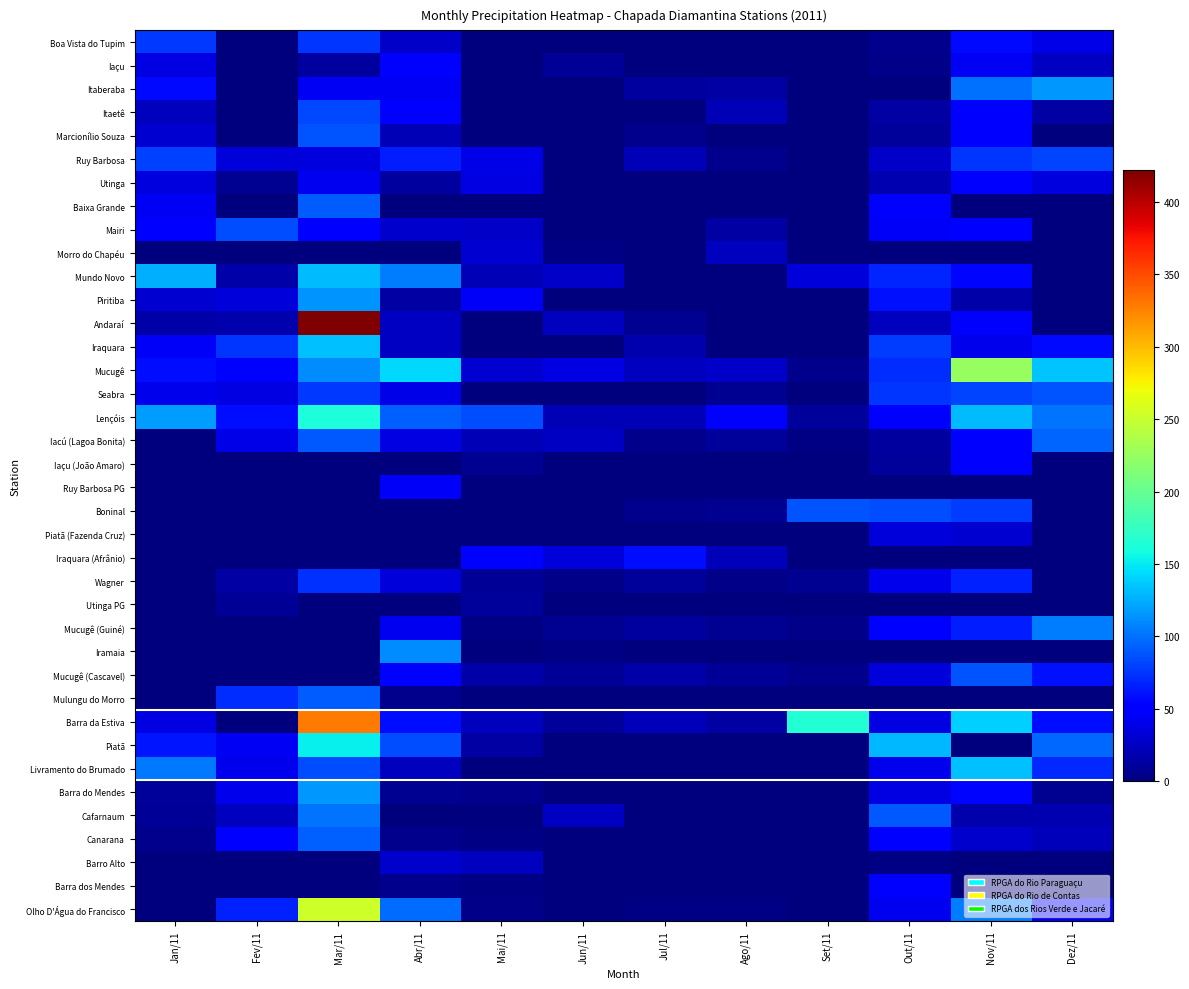

Reading right to left, transcribe all the data shown in this chart.

Boa Vista do Tupim: Dez/11=38.3	Nov/11=56.4	Out/11=5.5	Set/11=0.0	Ago/11=0.0	Jul/11=0.0	Jun/11=0.0	Mai/11=0.0	Abr/11=27.0	Mar/11=75.6	Fev/11=0.0	Jan/11=76.1
Iaçu: Dez/11=26.2	Nov/11=44.0	Out/11=4.8	Set/11=0.0	Ago/11=0.0	Jul/11=0.0	Jun/11=9.0	Mai/11=0.0	Abr/11=54.0	Mar/11=12.5	Fev/11=0.0	Jan/11=36.3
Itaberaba: Dez/11=116.4	Nov/11=99.2	Out/11=0.0	Set/11=0.0	Ago/11=13.7	Jul/11=12.4	Jun/11=0.0	Mai/11=0.0	Abr/11=44.5	Mar/11=44.5	Fev/11=0.0	Jan/11=56.2
Itaetê: Dez/11=14.4	Nov/11=53.8	Out/11=14.0	Set/11=0.0	Ago/11=21.0	Jul/11=0.0	Jun/11=0.0	Mai/11=0.0	Abr/11=51.5	Mar/11=82.5	Fev/11=0.0	Jan/11=23.4
Marcionílio Souza: Dez/11=0.0	Nov/11=50.0	Out/11=10.0	Set/11=0.0	Ago/11=0.0	Jul/11=5.0	Jun/11=0.0	Mai/11=0.0	Abr/11=20.0	Mar/11=89.0	Fev/11=0.0	Jan/11=30.0
Ruy Barbosa: Dez/11=81.0	Nov/11=75.0	Out/11=27.0	Set/11=0.0	Ago/11=5.0	Jul/11=20.0	Jun/11=0.0	Mai/11=39.0	Abr/11=65.0	Mar/11=36.0	Fev/11=34.0	Jan/11=80.0
Utinga: Dez/11=35.5	Nov/11=54.0	Out/11=19.5	Set/11=0.0	Ago/11=0.0	Jul/11=0.0	Jun/11=0.0	Mai/11=37.5	Abr/11=12.5	Mar/11=42.5	Fev/11=8.0	Jan/11=35.0
Baixa Grande: Dez/11=0.0	Nov/11=0.0	Out/11=50.0	Set/11=0.0	Ago/11=0.0	Jul/11=0.0	Jun/11=0.0	Mai/11=0.0	Abr/11=0.0	Mar/11=92.0	Fev/11=0.0	Jan/11=44.0
Mairi: Dez/11=0.0	Nov/11=48.9	Out/11=45.7	Set/11=0.0	Ago/11=13.8	Jul/11=0.0	Jun/11=0.0	Mai/11=26.6	Abr/11=29.0	Mar/11=53.0	Fev/11=84.3	Jan/11=54.1
Morro do Chapéu: Dez/11=0.0	Nov/11=0.0	Out/11=0.0	Set/11=0.0	Ago/11=24.5	Jul/11=0.0	Jun/11=1.7	Mai/11=30.3	Abr/11=0.0	Mar/11=0.0	Fev/11=0.0	Jan/11=0.0
Mundo Novo: Dez/11=0.0	Nov/11=55.2	Out/11=69.1	Set/11=34.4	Ago/11=0.0	Jul/11=0.0	Jun/11=27.5	Mai/11=20.0	Abr/11=105.0	Mar/11=131.5	Fev/11=15.5	Jan/11=126.5
Piritiba: Dez/11=0.0	Nov/11=15.5	Out/11=59.8	Set/11=0.0	Ago/11=0.5	Jul/11=0.0	Jun/11=0.3	Mai/11=45.0	Abr/11=14.1	Mar/11=115.3	Fev/11=33.0	Jan/11=30.0
Andaraí: Dez/11=0.0	Nov/11=48.0	Out/11=23.6	Set/11=0.0	Ago/11=0.0	Jul/11=8.0	Jun/11=24.0	Mai/11=0.0	Abr/11=26.2	Mar/11=422.0	Fev/11=17.0	Jan/11=16.0
Iraquara: Dez/11=57.3	Nov/11=39.8	Out/11=78.5	Set/11=0.0	Ago/11=0.0	Jul/11=16.7	Jun/11=0.0	Mai/11=0.0	Abr/11=24.8	Mar/11=132.2	Fev/11=74.4	Jan/11=45.0
Mucugê: Dez/11=135.1	Nov/11=225.2	Out/11=71.1	Set/11=6.0	Ago/11=26.8	Jul/11=24.1	Jun/11=36.8	Mai/11=30.2	Abr/11=142.7	Mar/11=111.6	Fev/11=49.9	Jan/11=59.3
Seabra: Dez/11=88.3	Nov/11=81.7	Out/11=75.0	Set/11=0.0	Ago/11=7.0	Jul/11=0.0	Jun/11=0.0	Mai/11=0.0	Abr/11=39.0	Mar/11=77.0	Fev/11=37.0	Jan/11=41.0
Lençóis: Dez/11=102.2	Nov/11=130.6	Out/11=50.0	Set/11=10.4	Ago/11=52.2	Jul/11=20.8	Jun/11=20.6	Mai/11=85.4	Abr/11=92.6	Mar/11=162.2	Fev/11=58.4	Jan/11=117.6
Iacú (Lagoa Bonita): Dez/11=95.2	Nov/11=47.8	Out/11=13.0	Set/11=3.2	Ago/11=11.0	Jul/11=5.8	Jun/11=24.8	Mai/11=20.2	Abr/11=37.5	Mar/11=90.5	Fev/11=39.2	Jan/11=0.0
Iaçu (João Amaro): Dez/11=0.0	Nov/11=53.8	Out/11=10.0	Set/11=0.0	Ago/11=0.0	Jul/11=0.0	Jun/11=0.0	Mai/11=7.2	Abr/11=0.0	Mar/11=0.0	Fev/11=0.0	Jan/11=0.0
Ruy Barbosa PG: Dez/11=0.0	Nov/11=0.0	Out/11=0.0	Set/11=0.0	Ago/11=0.0	Jul/11=0.0	Jun/11=0.0	Mai/11=0.0	Abr/11=45.5	Mar/11=0.0	Fev/11=0.0	Jan/11=0.0
Boninal: Dez/11=0.0	Nov/11=79.0	Out/11=84.2	Set/11=88.5	Ago/11=6.8	Jul/11=5.0	Jun/11=0.0	Mai/11=0.0	Abr/11=0.0	Mar/11=0.0	Fev/11=0.0	Jan/11=0.0
Piatã (Fazenda Cruz): Dez/11=0.0	Nov/11=31.2	Out/11=34.0	Set/11=0.0	Ago/11=0.0	Jul/11=0.0	Jun/11=0.0	Mai/11=0.0	Abr/11=0.0	Mar/11=0.0	Fev/11=0.0	Jan/11=0.0
Iraquara (Afrânio): Dez/11=0.0	Nov/11=0.0	Out/11=0.0	Set/11=0.0	Ago/11=21.8	Jul/11=58.2	Jun/11=34.5	Mai/11=49.5	Abr/11=0.0	Mar/11=0.0	Fev/11=0.0	Jan/11=0.0
Wagner: Dez/11=0.0	Nov/11=67.0	Out/11=40.2	Set/11=6.8	Ago/11=4.5	Jul/11=10.8	Jun/11=4.5	Mai/11=9.8	Abr/11=33.5	Mar/11=74.0	Fev/11=13.8	Jan/11=0.0
Utinga PG: Dez/11=0.0	Nov/11=0.0	Out/11=0.0	Set/11=0.0	Ago/11=0.0	Jul/11=0.0	Jun/11=0.0	Mai/11=10.0	Abr/11=0.0	Mar/11=0.0	Fev/11=9.8	Jan/11=0.0
Mucugê (Guiné): Dez/11=104.5	Nov/11=64.5	Out/11=53.0	Set/11=4.8	Ago/11=7.0	Jul/11=11.8	Jun/11=6.8	Mai/11=3.2	Abr/11=41.5	Mar/11=0.0	Fev/11=0.0	Jan/11=0.0
Iramaia: Dez/11=0.0	Nov/11=0.0	Out/11=0.0	Set/11=0.0	Ago/11=0.0	Jul/11=0.0	Jun/11=2.0	Mai/11=1.0	Abr/11=111.2	Mar/11=0.0	Fev/11=0.0	Jan/11=0.0
Mucugê (Cascavel): Dez/11=59.5	Nov/11=87.8	Out/11=34.2	Set/11=5.5	Ago/11=8.2	Jul/11=16.2	Jun/11=9.5	Mai/11=15.0	Abr/11=53.5	Mar/11=0.0	Fev/11=0.0	Jan/11=0.0
Mulungu do Morro: Dez/11=0.0	Nov/11=0.0	Out/11=0.0	Set/11=0.0	Ago/11=0.0	Jul/11=0.0	Jun/11=0.0	Mai/11=0.2	Abr/11=5.0	Mar/11=92.0	Fev/11=71.0	Jan/11=0.0
Barra da Estiva: Dez/11=58.2	Nov/11=139.3	Out/11=37.6	Set/11=165.4	Ago/11=14.3	Jul/11=22.6	Jun/11=11.1	Mai/11=24.2	Abr/11=58.6	Mar/11=329.1	Fev/11=0.0	Jan/11=36.3
Piatã: Dez/11=96.4	Nov/11=0.0	Out/11=130.0	Set/11=0.0	Ago/11=0.0	Jul/11=0.0	Jun/11=0.0	Mai/11=14.4	Abr/11=84.2	Mar/11=151.8	Fev/11=44.4	Jan/11=61.7
Livramento do Brumado: Dez/11=70.2	Nov/11=132.7	Out/11=40.6	Set/11=0.0	Ago/11=0.0	Jul/11=0.0	Jun/11=0.0	Mai/11=0.0	Abr/11=23.3	Mar/11=84.3	Fev/11=40.3	Jan/11=102.5
Barra do Mendes: Dez/11=8.0	Nov/11=55.0	Out/11=37.0	Set/11=0.0	Ago/11=0.0	Jul/11=0.0	Jun/11=0.0	Mai/11=5.0	Abr/11=7.0	Mar/11=116.8	Fev/11=40.5	Jan/11=11.0
Cafarnaum: Dez/11=19.0	Nov/11=17.0	Out/11=90.5	Set/11=0.0	Ago/11=0.0	Jul/11=0.0	Jun/11=25.0	Mai/11=0.0	Abr/11=1.0	Mar/11=101.6	Fev/11=24.4	Jan/11=9.0
Canarana: Dez/11=22.6	Nov/11=29.3	Out/11=52.6	Set/11=0.0	Ago/11=0.0	Jul/11=0.0	Jun/11=0.0	Mai/11=2.0	Abr/11=6.4	Mar/11=93.1	Fev/11=49.3	Jan/11=6.2
Barro Alto: Dez/11=0.0	Nov/11=0.0	Out/11=3.0	Set/11=0.0	Ago/11=0.0	Jul/11=0.0	Jun/11=0.0	Mai/11=23.4	Abr/11=28.4	Mar/11=0.0	Fev/11=0.0	Jan/11=0.0
Barra dos Mendes: Dez/11=0.0	Nov/11=0.0	Out/11=47.0	Set/11=0.0	Ago/11=0.0	Jul/11=0.0	Jun/11=0.0	Mai/11=2.5	Abr/11=6.2	Mar/11=0.0	Fev/11=0.0	Jan/11=0.0
Olho D'Água do Francisco: Dez/11=46.0	Nov/11=105.0	Out/11=41.6	Set/11=0.8	Ago/11=1.8	Jul/11=2.4	Jun/11=0.0	Mai/11=3.5	Abr/11=97.6	Mar/11=253.0	Fev/11=66.5	Jan/11=0.0